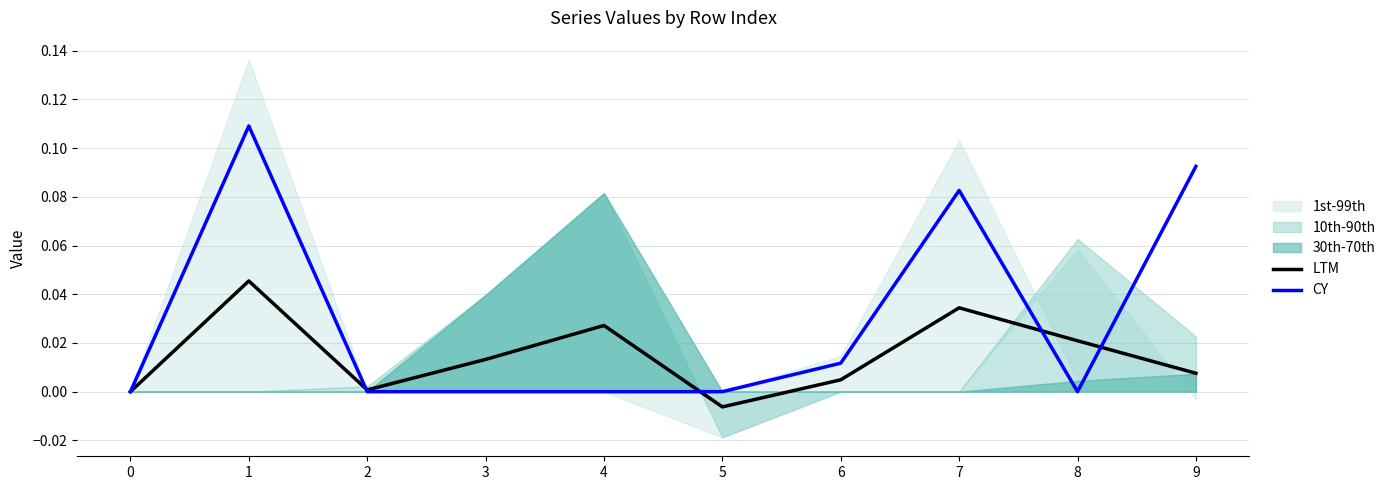

At which category does CY reach its first local valley?

8